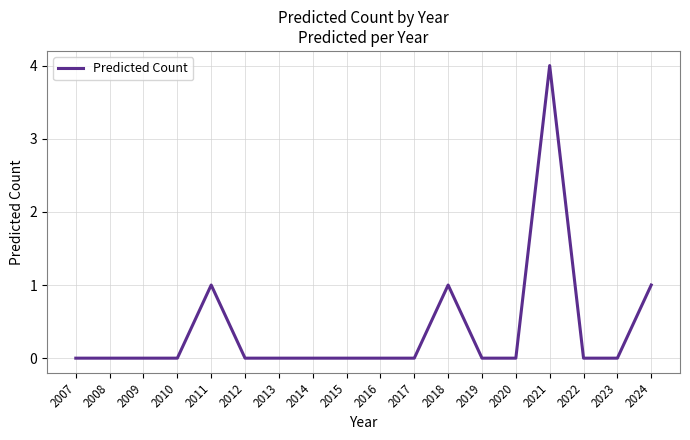

What is the greatest value displayed?

4